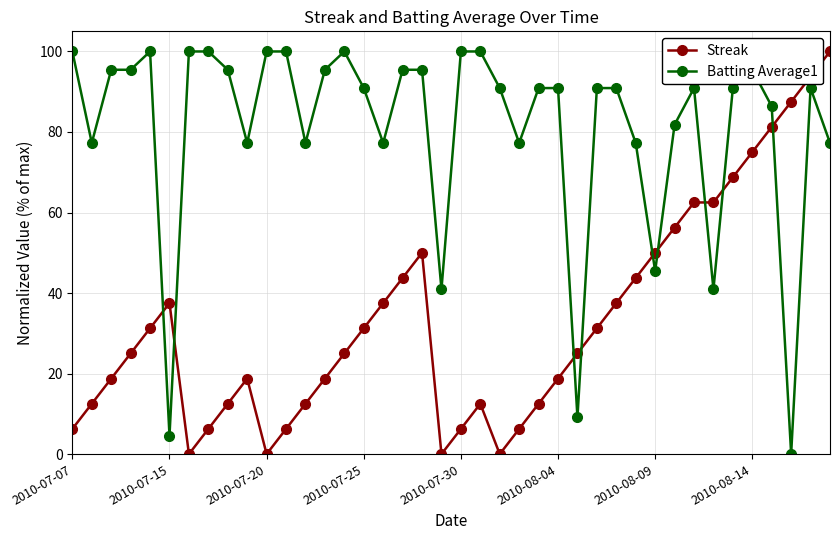

How many data points in Batting Average1 are less than 90?

15